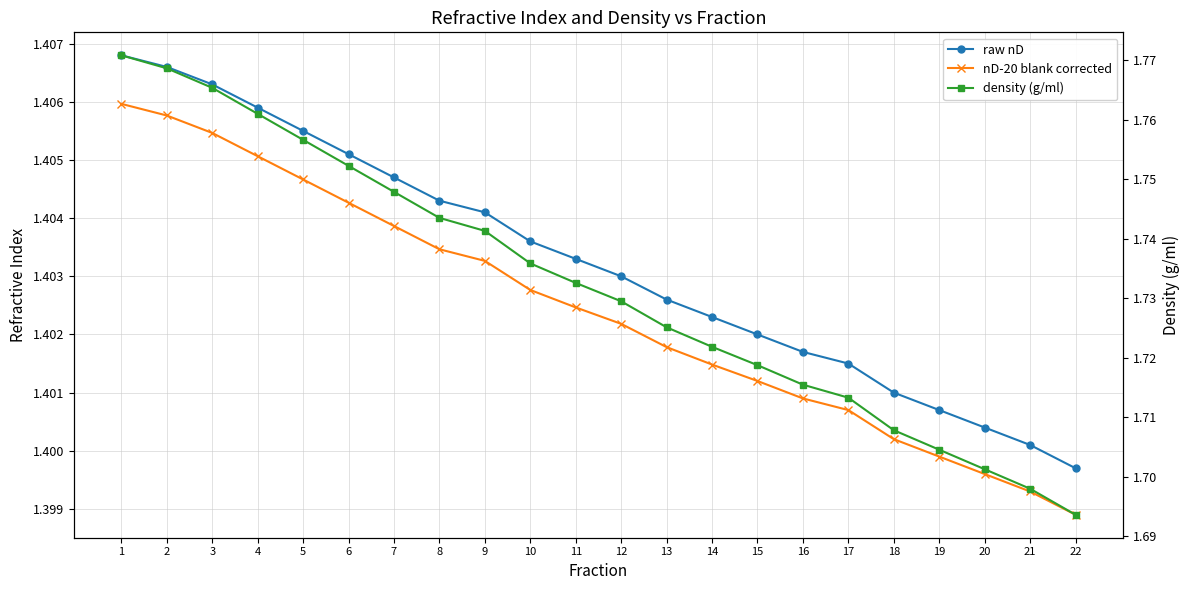

Which series changed the most between 1 and 10?

density (g/ml)